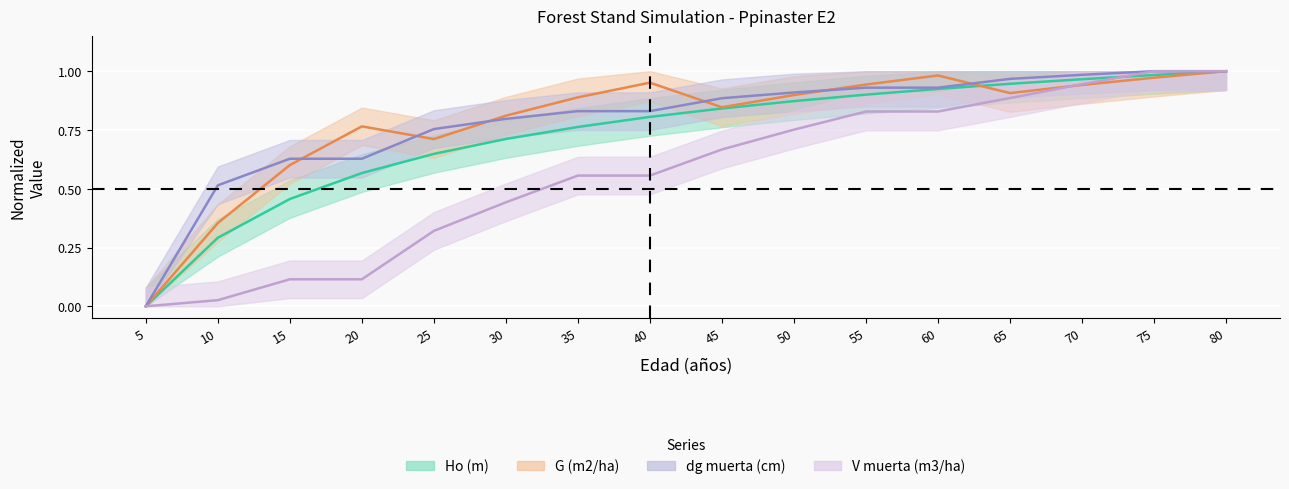

How many interior local valleys does the G (m2/ha) series have?

3